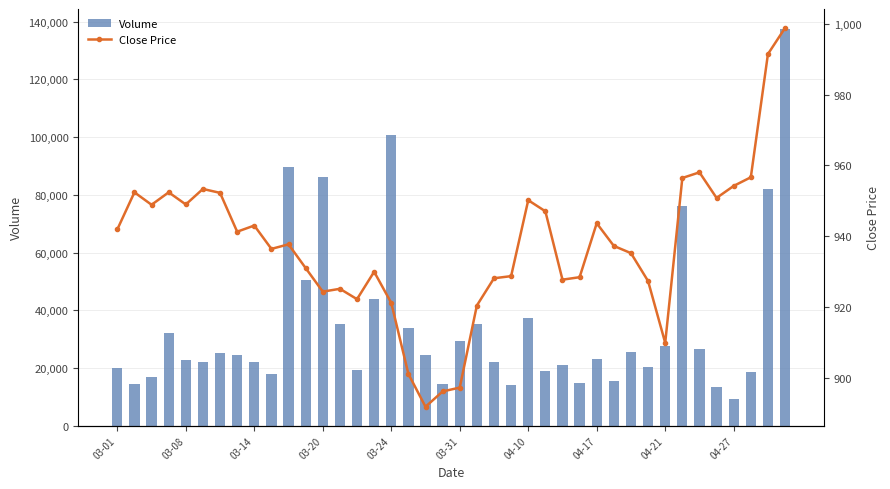

What is the maximum value shown in the chart?

137530.0